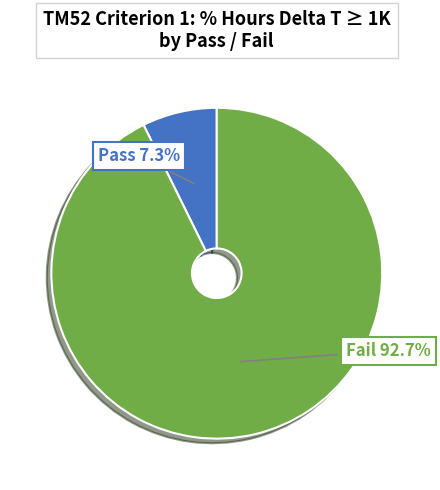

Is there a majority slice in this chart?

Yes